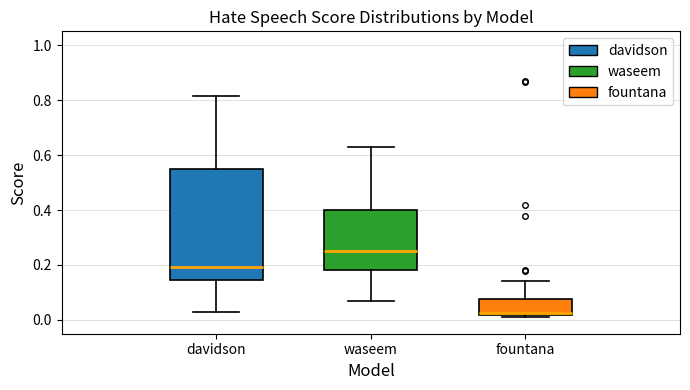

Where is the upper edge of the box for fountana on the y-axis? The values are not printed on the chart, so give them approximately, as read against the axis.

0.08